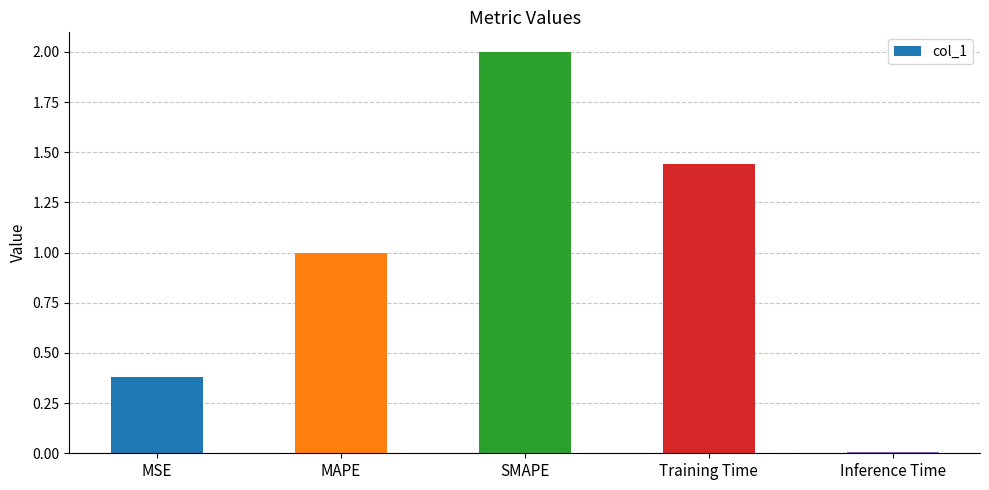

What is the maximum value shown in the chart?

2.0